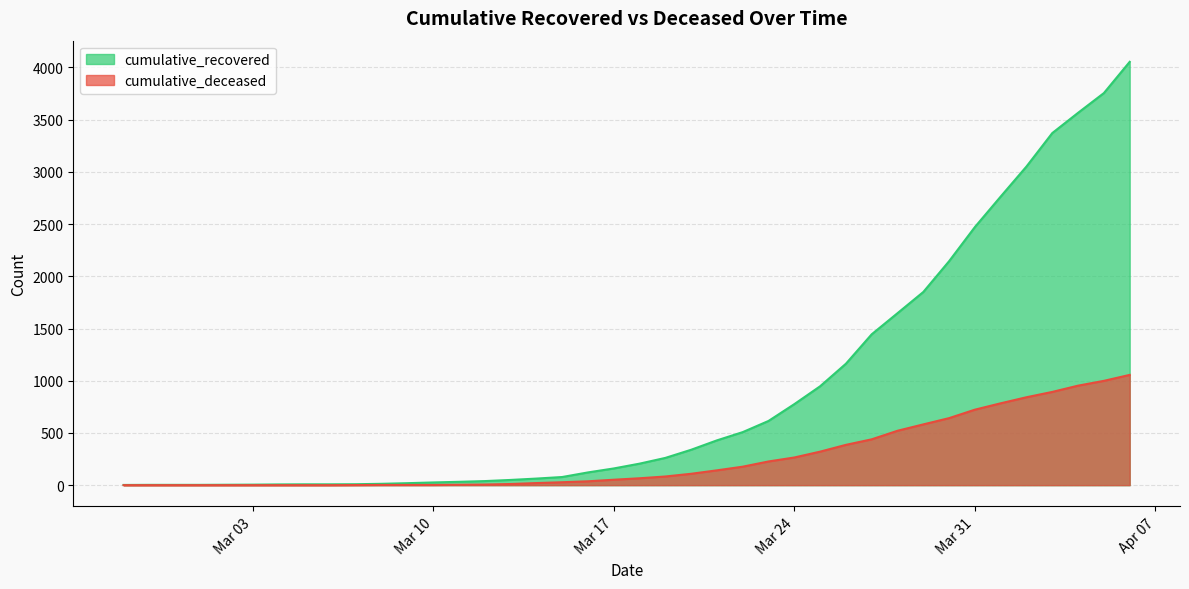

List the series in order of their overall mean, highest first.

cumulative_recovered, cumulative_deceased